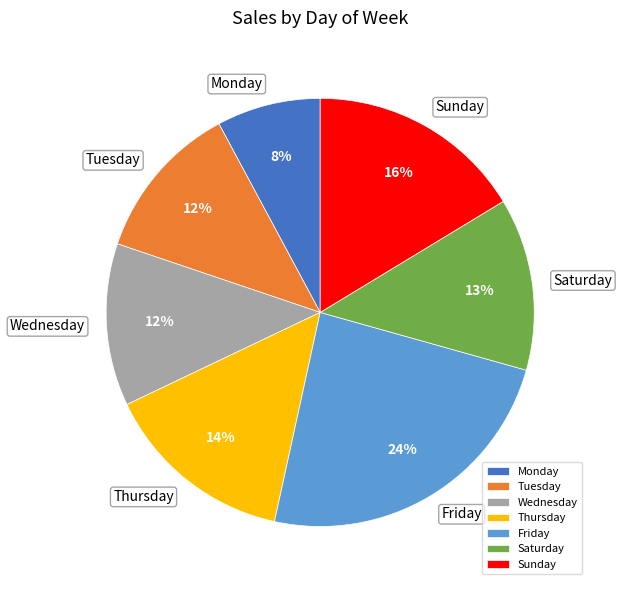

Do Monday and Wednesday together represent more than half of the pie?

No